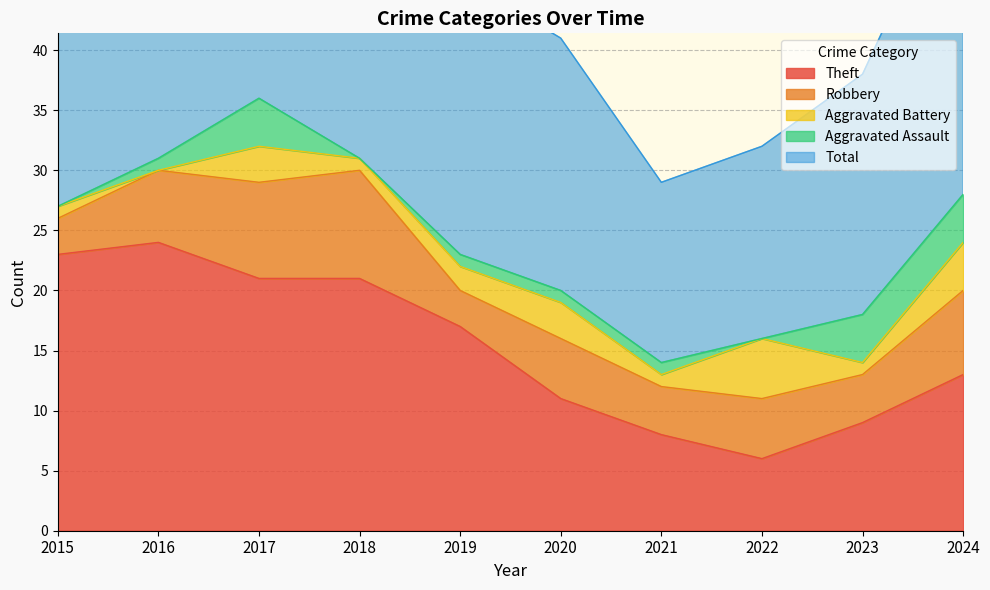

How many lines are shown in the chart?

5